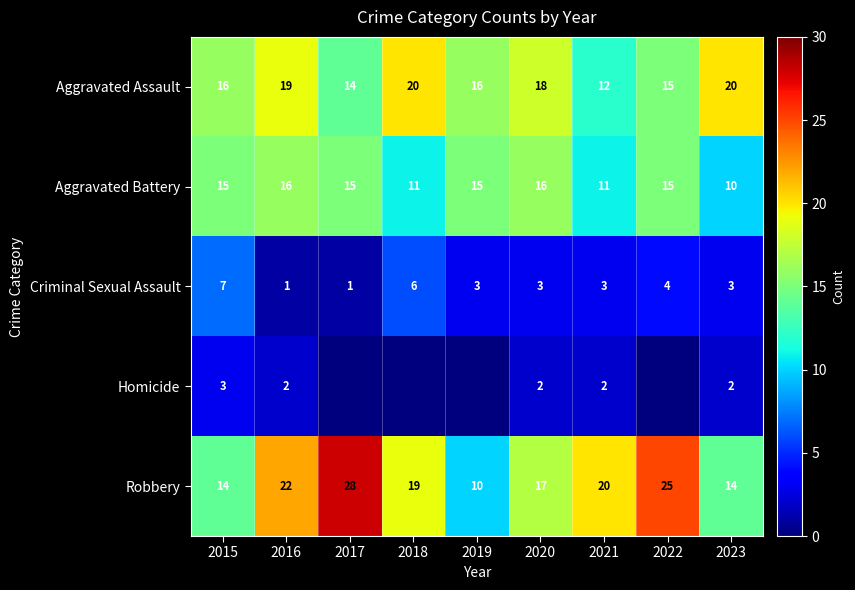

What is the approximate value of Aggravated Assault at 2020?

18